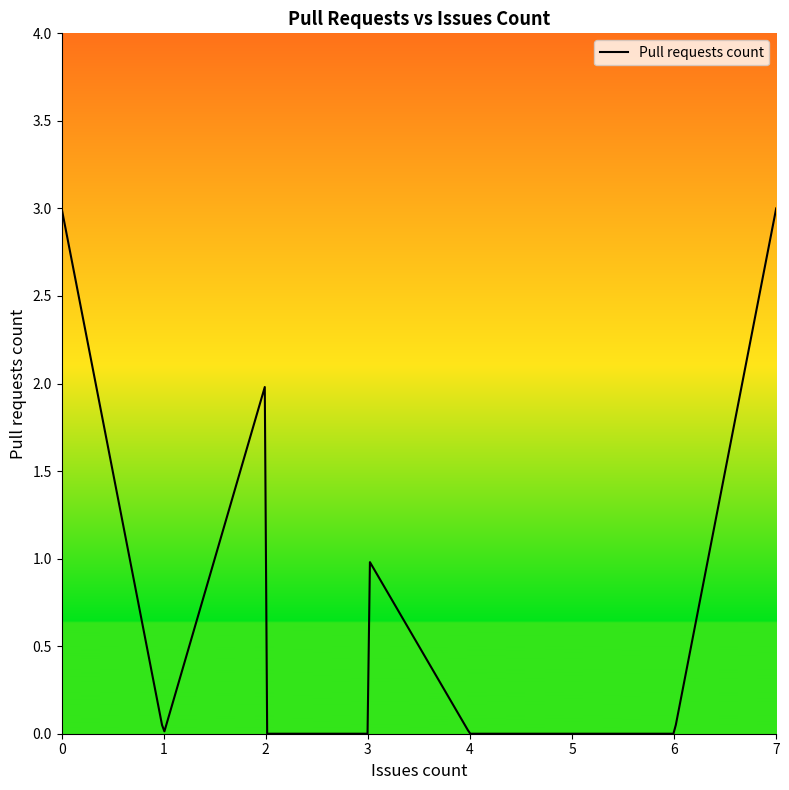

Count the number of categories in the chart.

300